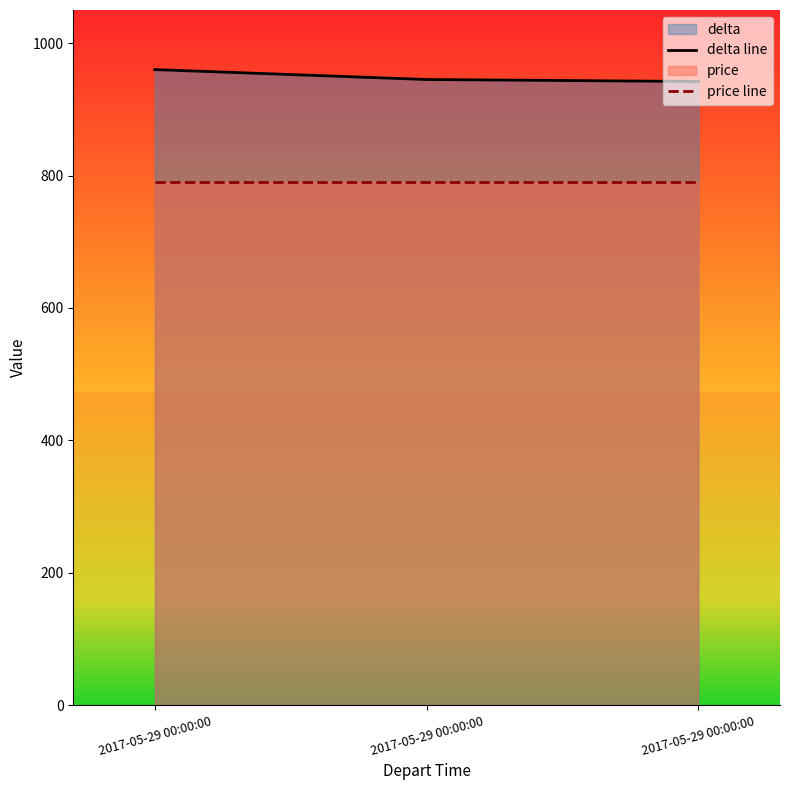

What is the value of the delta line point at the 1st from the left?

960